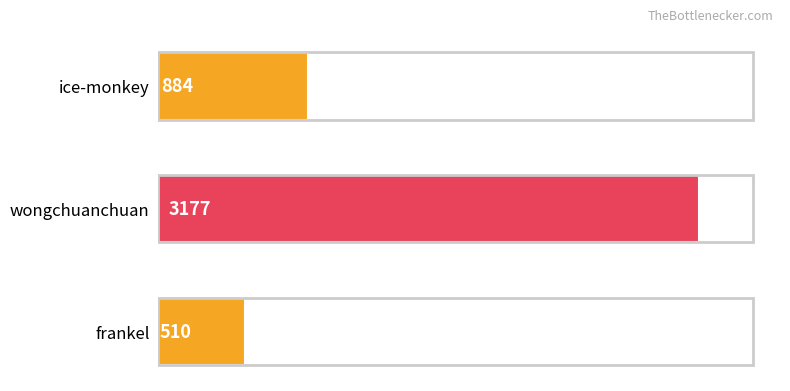

Are the bars horizontal?

Yes